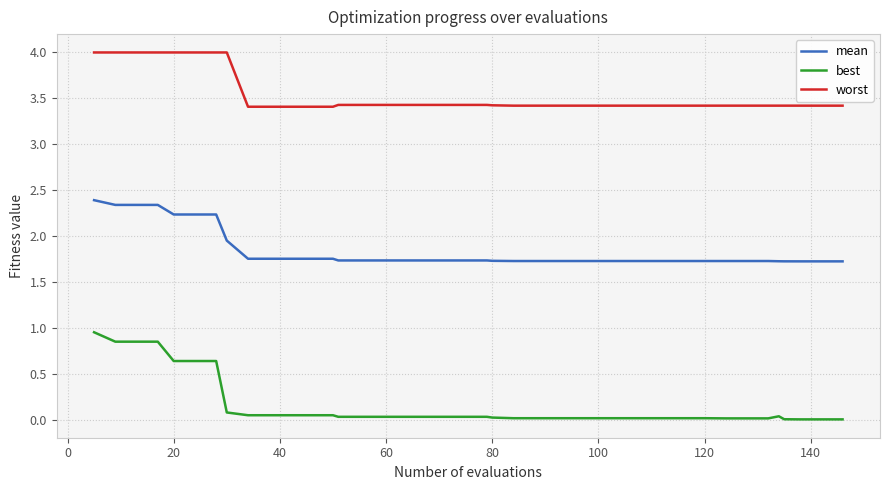

Which series has the largest total across all categories?

worst